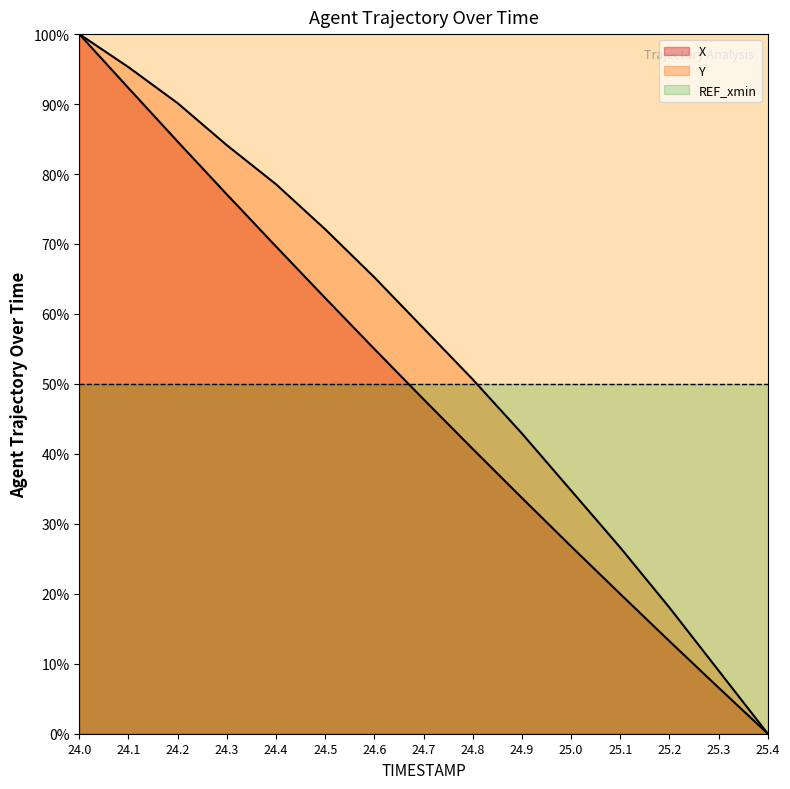

Reading right to left, transcribe all the data shown in this chart.

X: 25.4=0.0	25.3=6.6	25.2=13.2	25.1=20.0	25.0=26.8	24.9=33.7	24.8=40.7	24.7=47.8	24.6=55.0	24.5=62.3	24.4=69.6	24.3=77.1	24.2=84.6	24.1=92.3	24.0=100.0
Y: 25.4=0.0	25.3=9.0	25.2=18.0	25.1=26.6	25.0=34.8	24.9=42.9	24.8=50.6	24.7=57.9	24.6=65.2	24.5=72.1	24.4=78.5	24.3=84.1	24.2=90.1	24.1=95.3	24.0=100.0